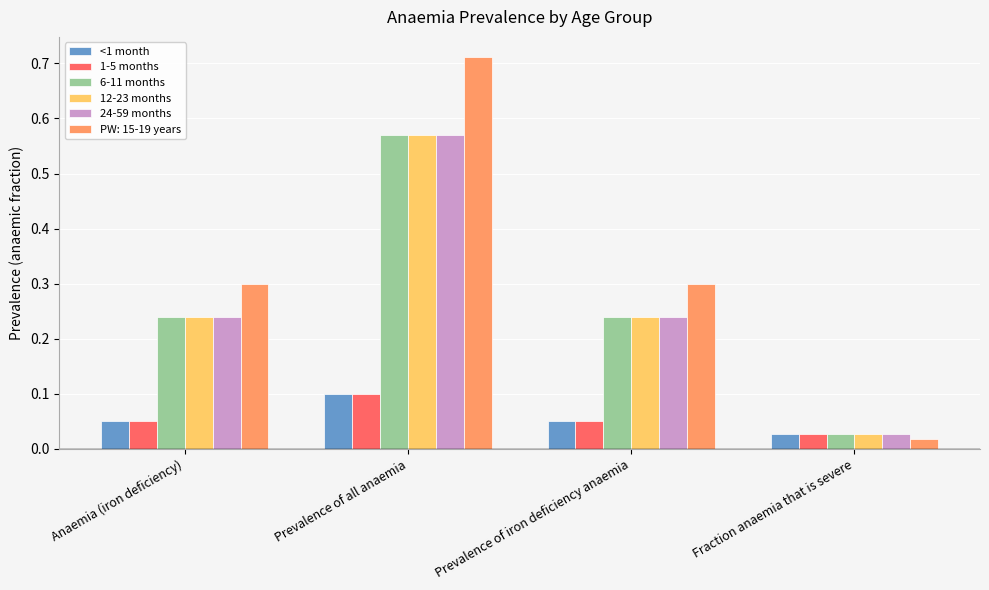

At which label does PW: 15-19 years reach its minimum?

Fraction anaemia that is severe